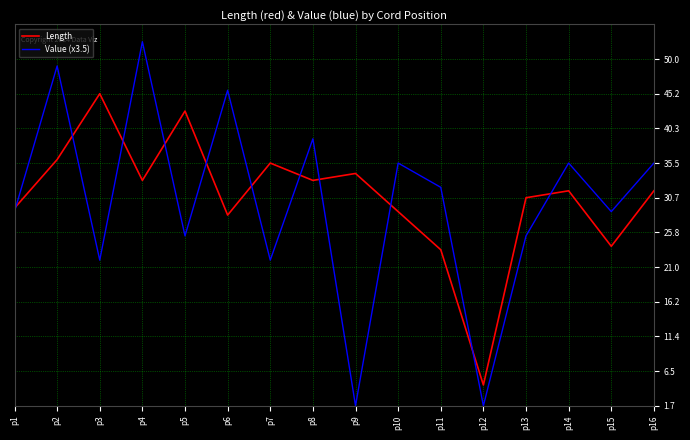

At which category is the sum across all series the highest?

p4